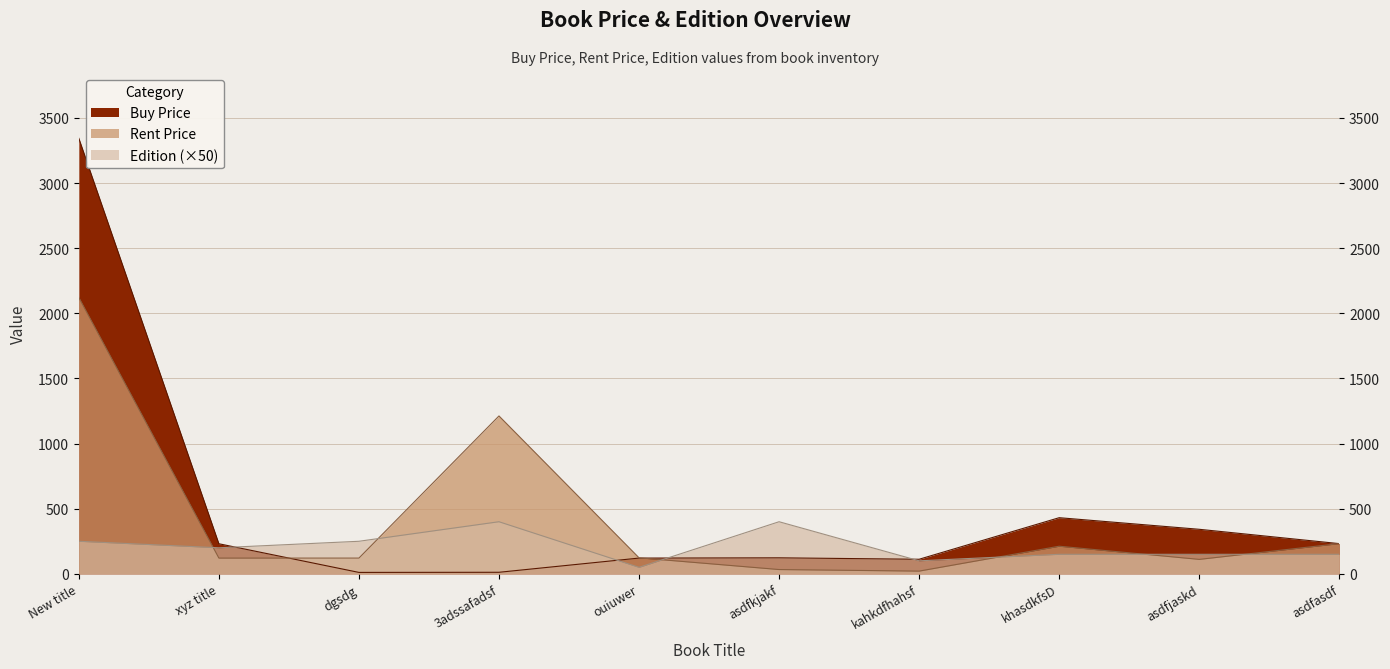

How many interior local valleys does the Buy Price series have?

2